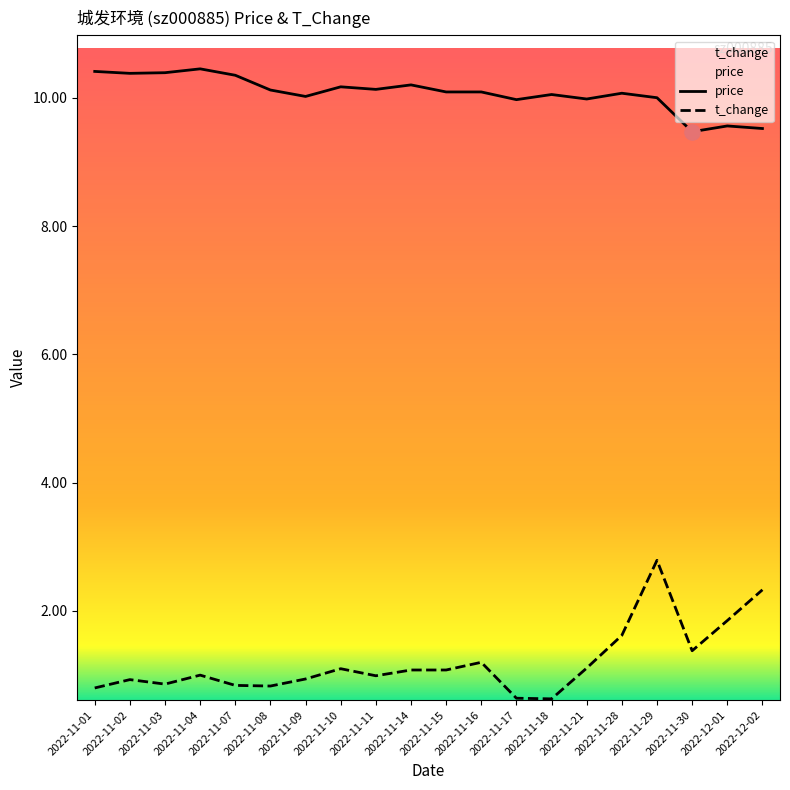

Which series contains the lowest Y value?

t_change